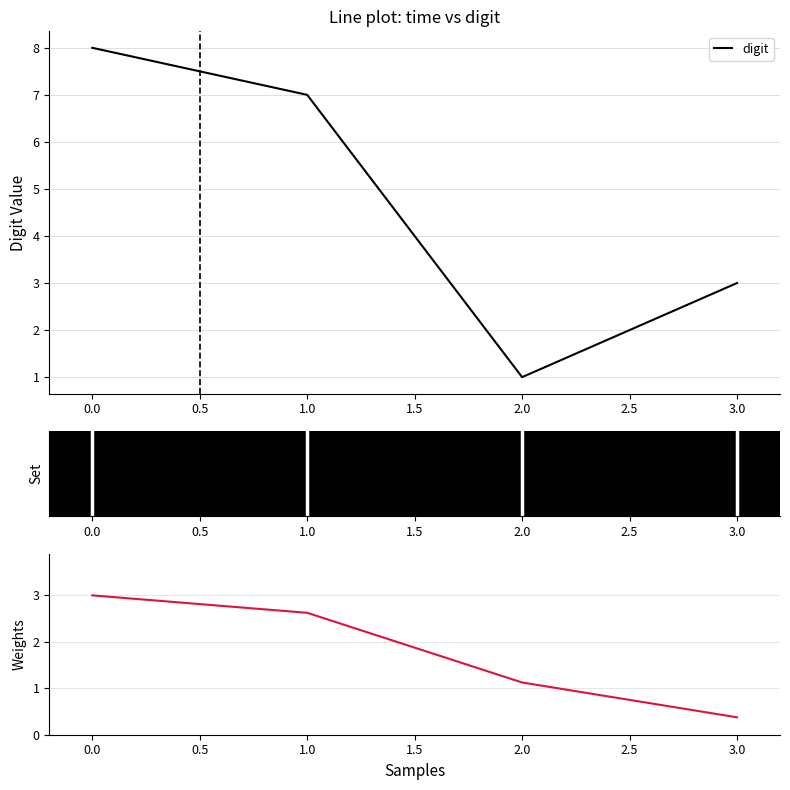

How many values in the digit (sorted) series exceed 2?

2